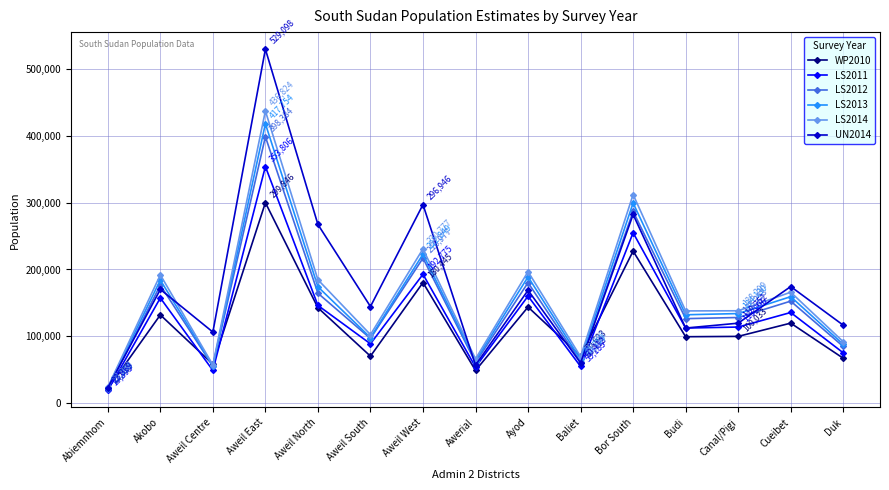

In WP2010, how many points are higher than both neighbors (excluding endpoints)?

6